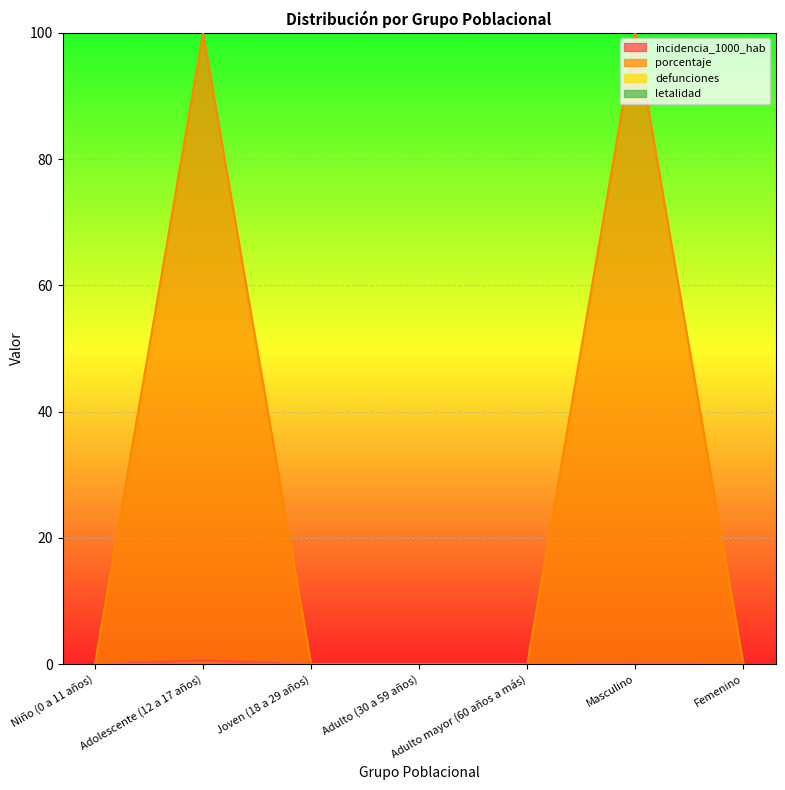

Does the chart display data point markers on the line(s)?

No